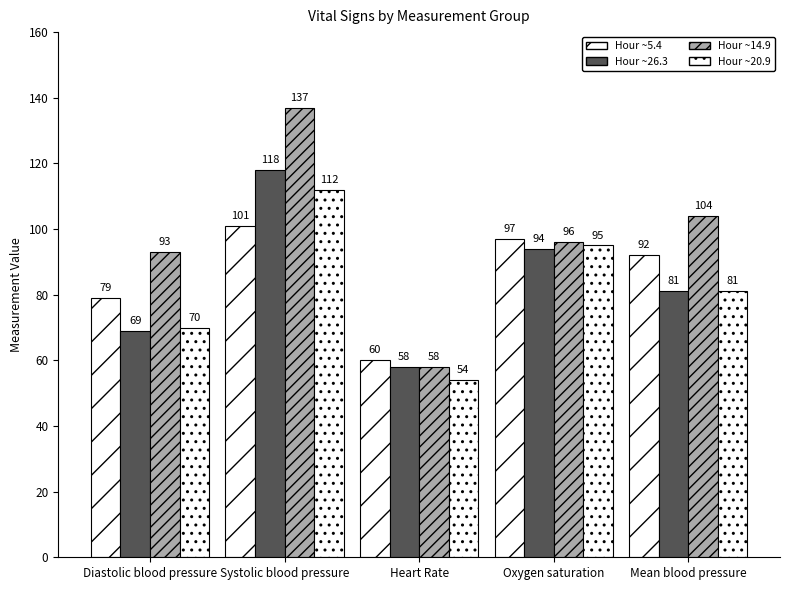

At which category is the sum across all series the highest?

Systolic blood pressure